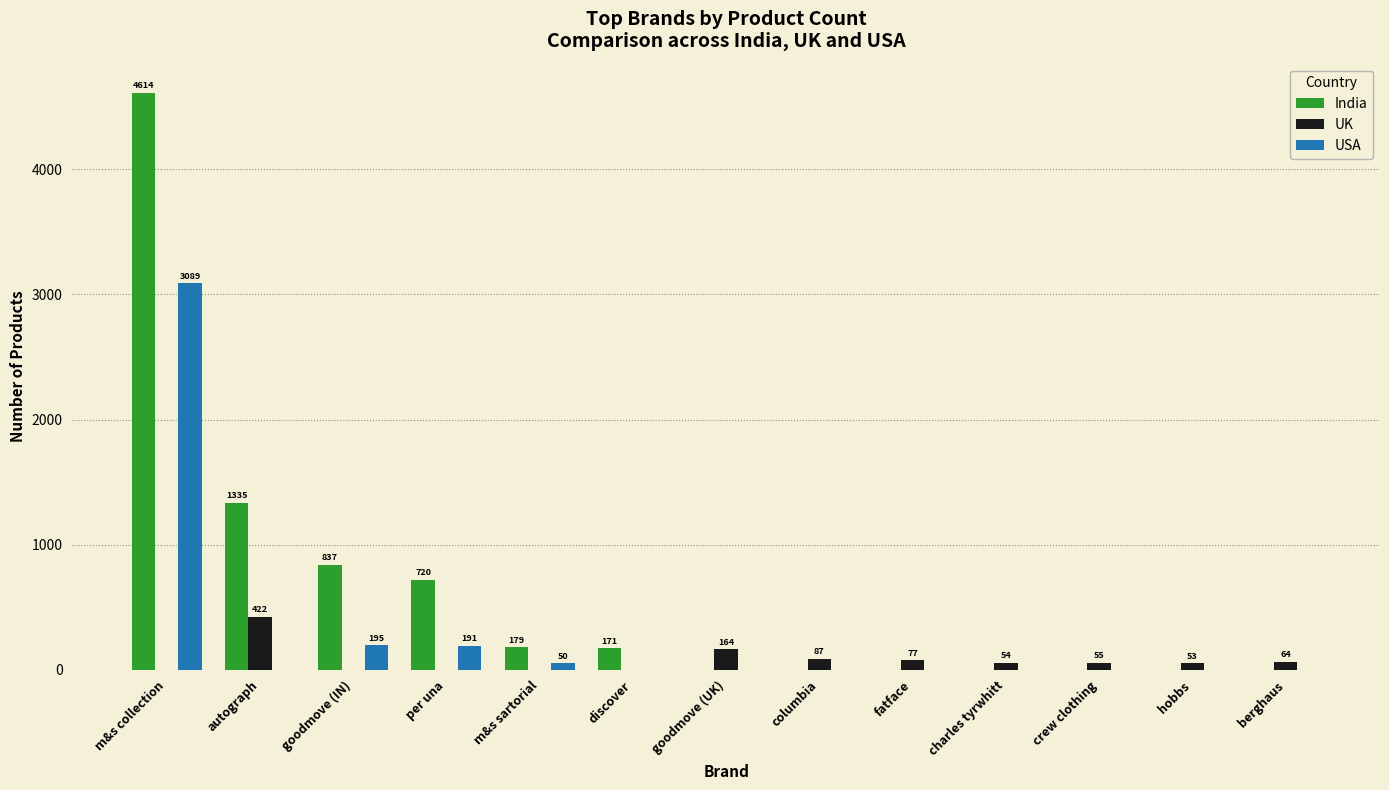

What value does the India series have at per una?

720